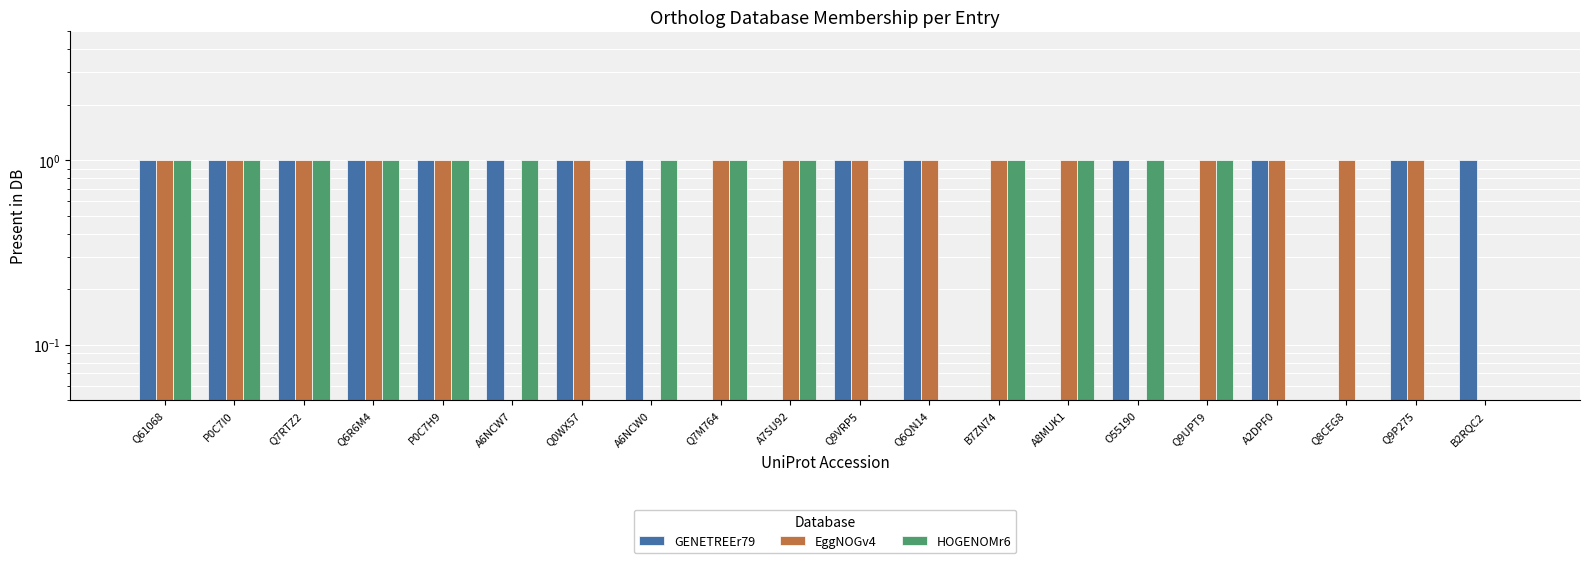

Count the number of categories in the chart.

20